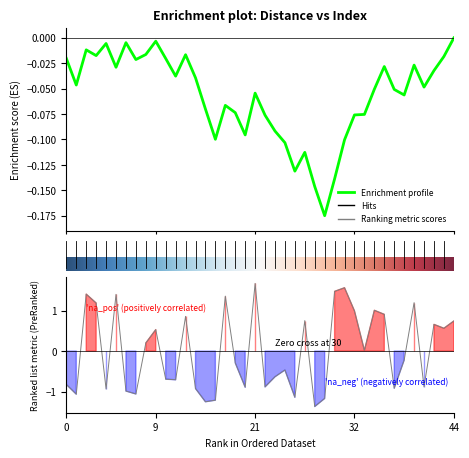

What is the change in value from 0 to 36?

-0.1